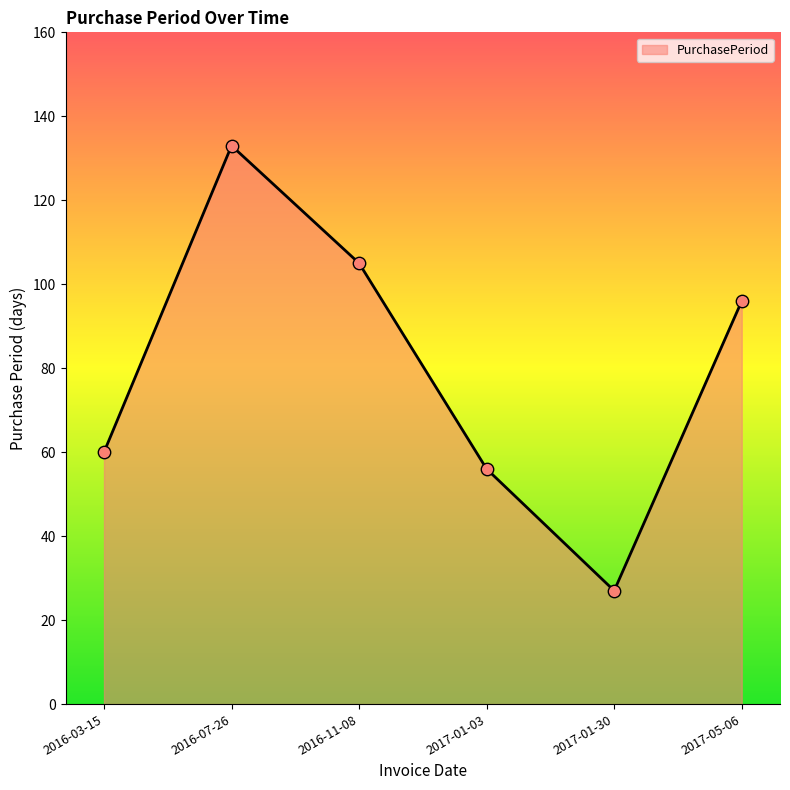

What is the change in value from 2016-07-26 to 2017-01-30?

-106